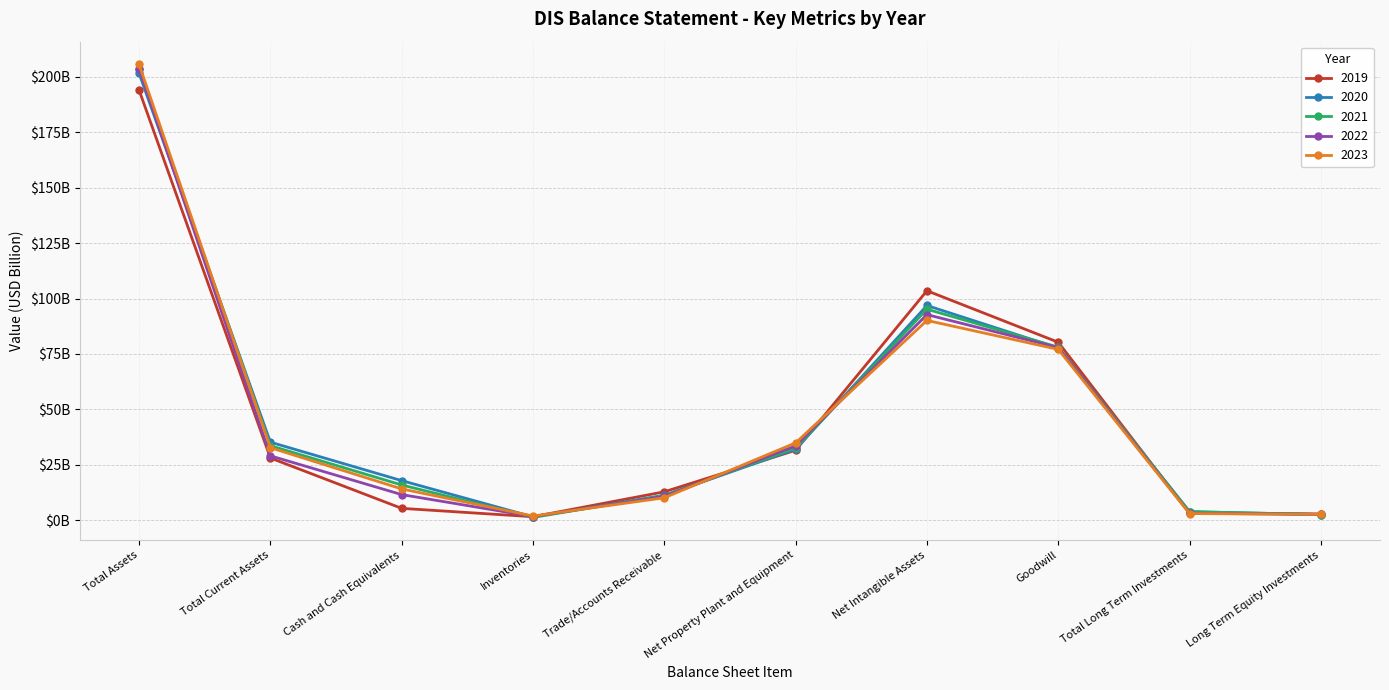

Is this an area chart (filled region under the line)?

No